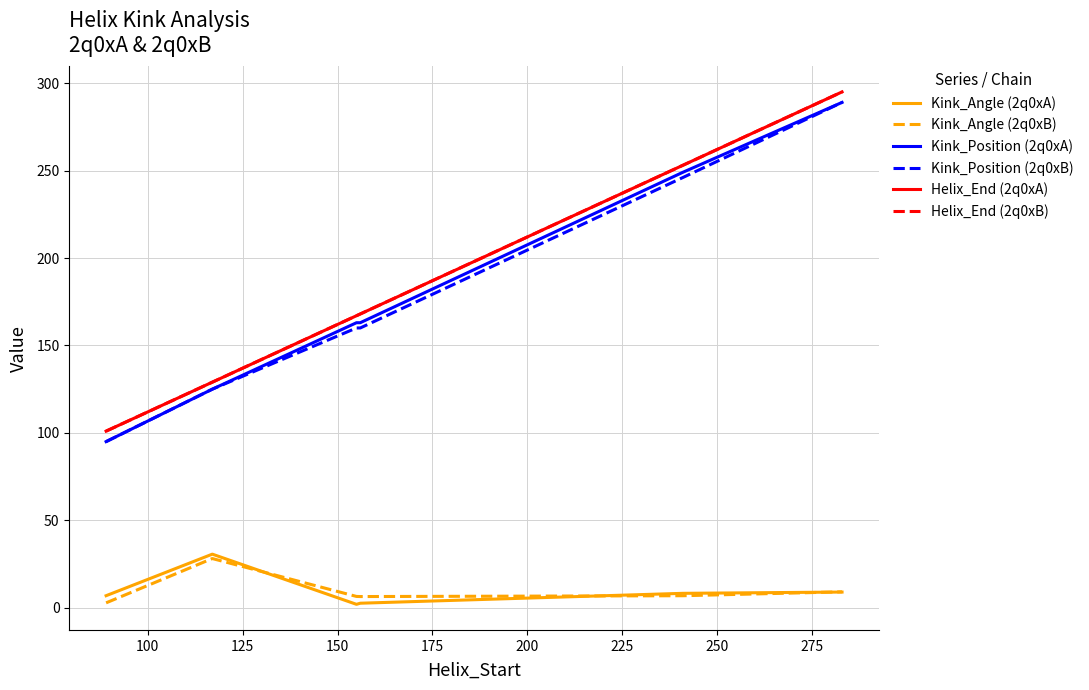

Does the chart have visible grid lines?

Yes